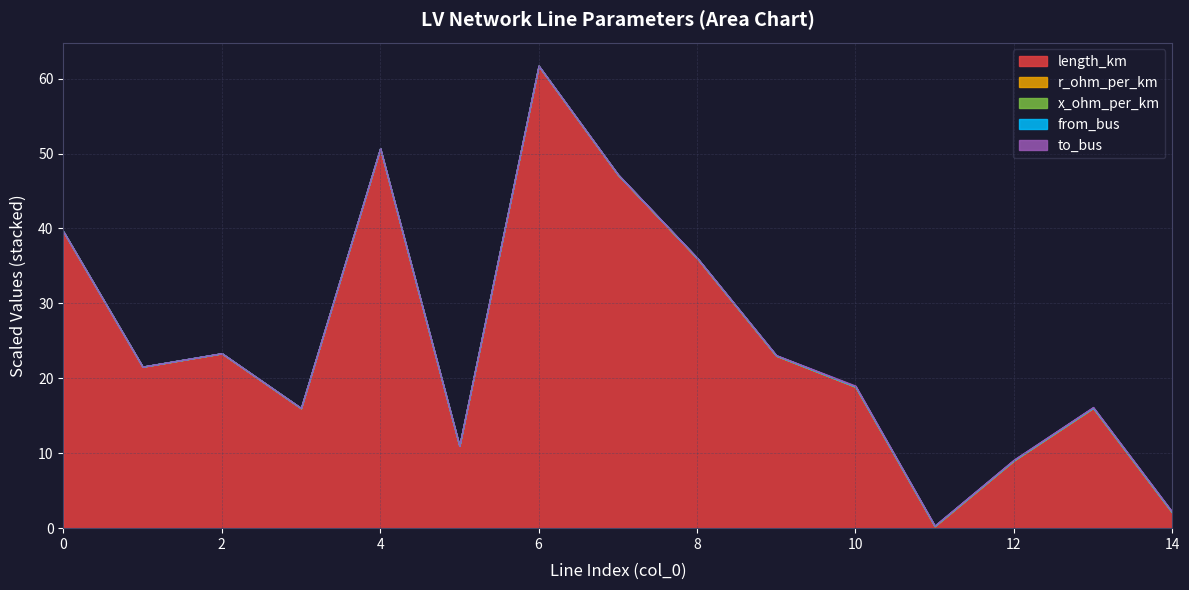

The length_km series shows 12.1 at 12. True or false?

False